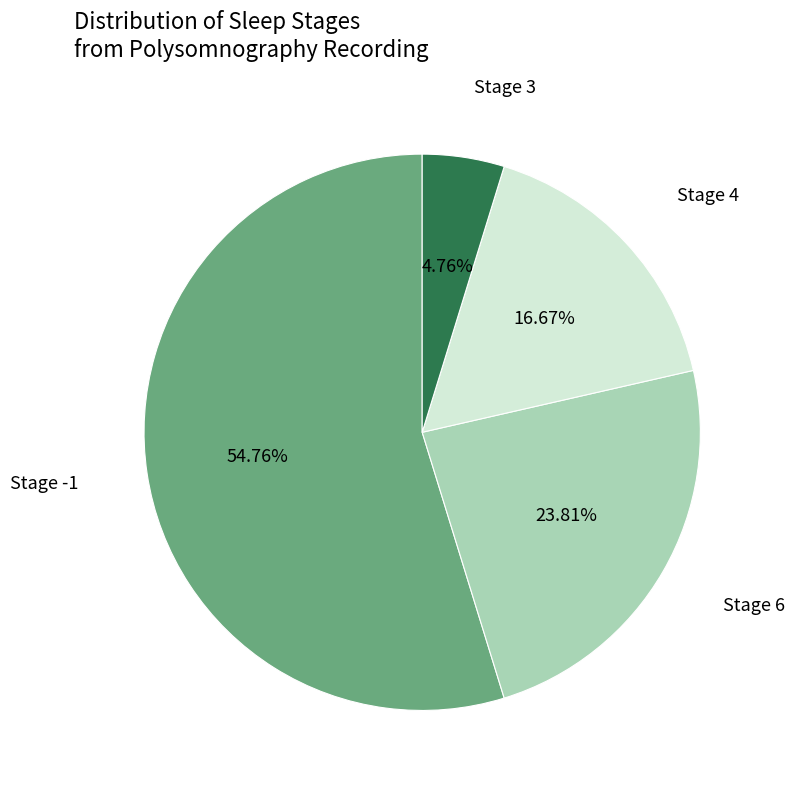

Does any single category account for the majority?

Yes